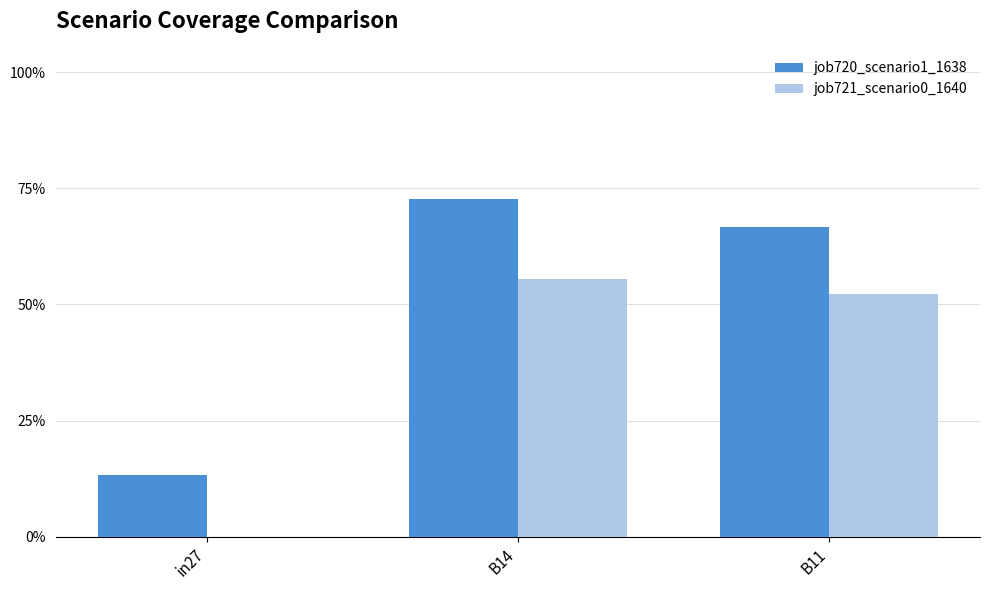

Are the bars horizontal?

No